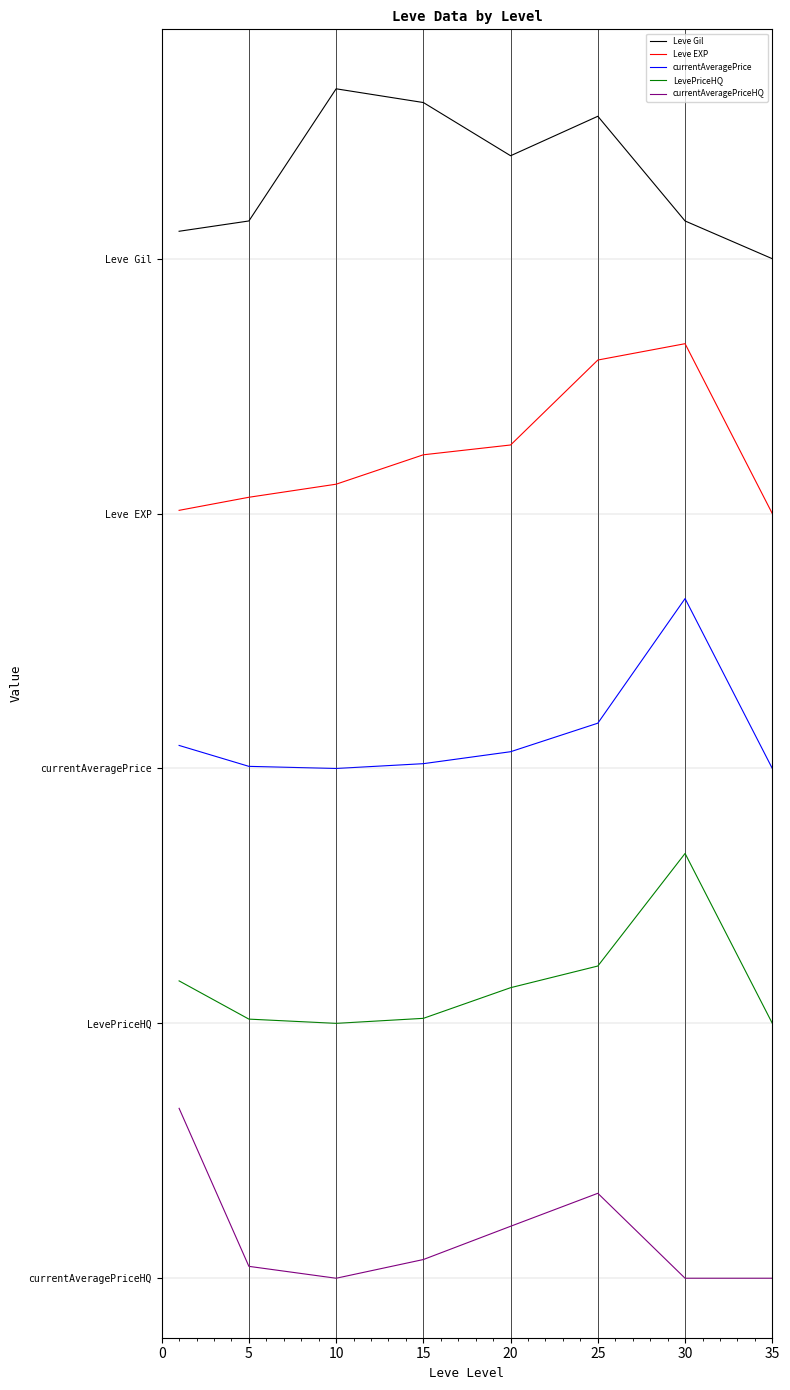

Does the chart have visible grid lines?

Yes